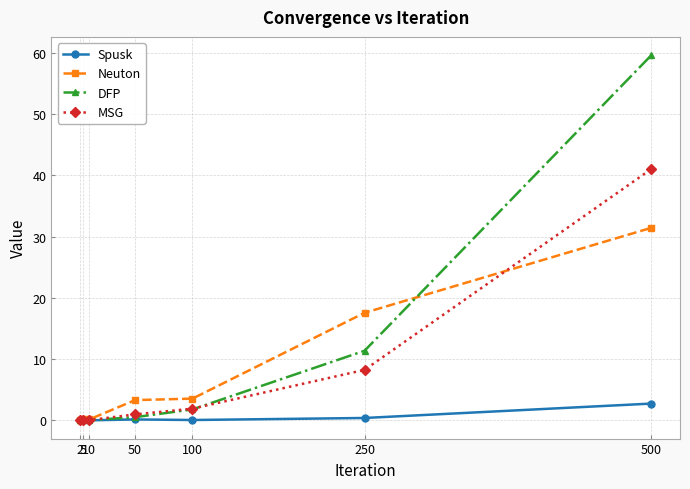

Which series has the largest total across all categories?

DFP